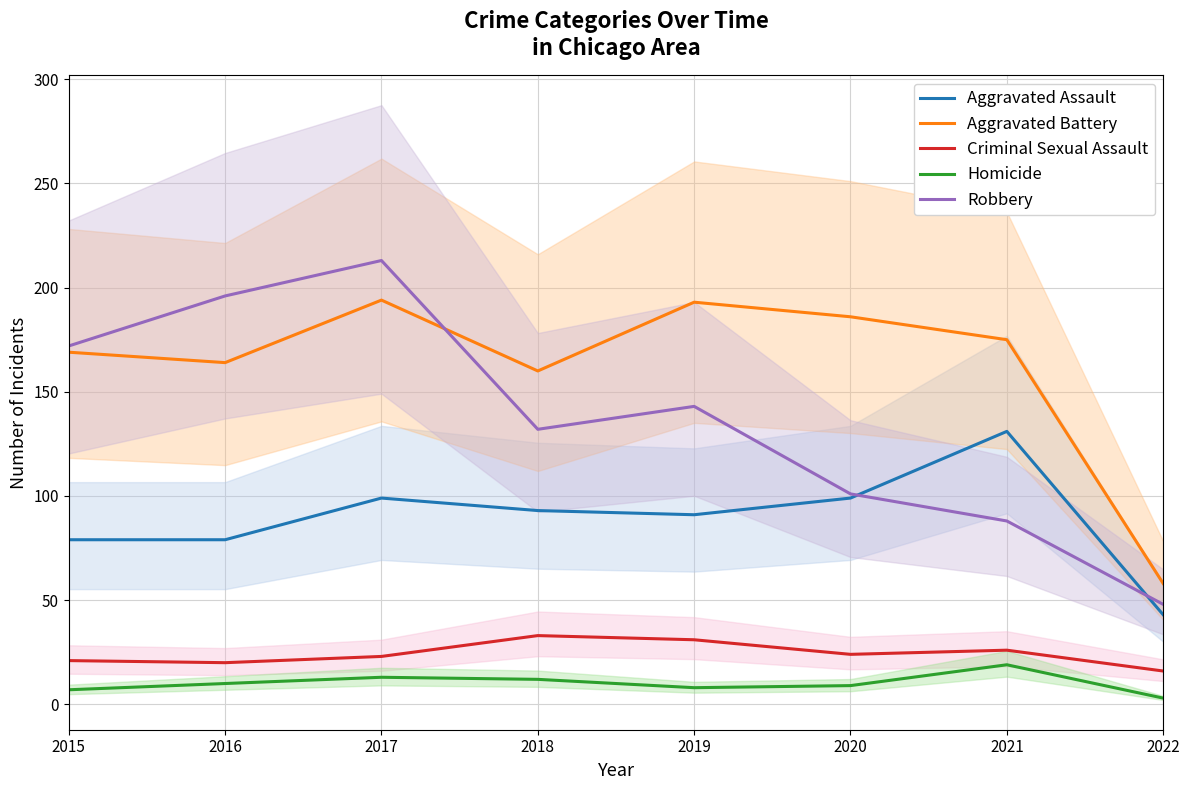

How many interior local valleys does the Homicide series have?

1